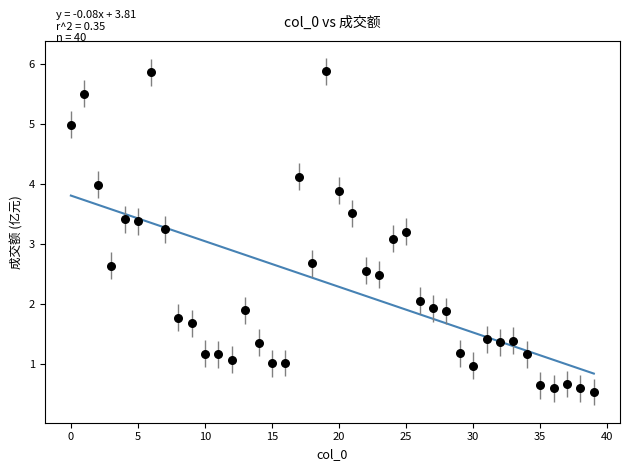

What is the range of Y values (max minus min)?

5.4